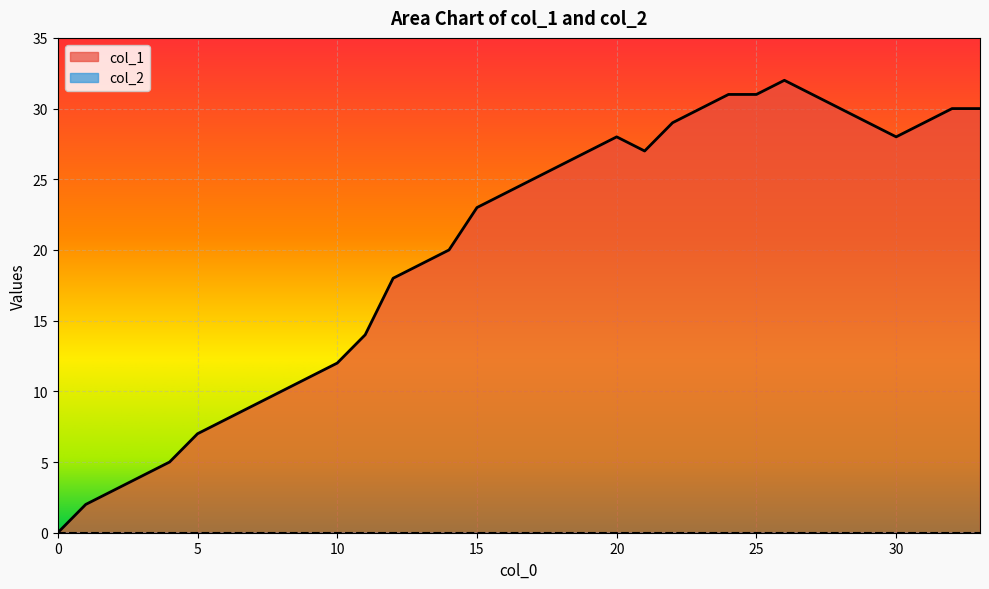

What is the highest value of the col_1 series?

32